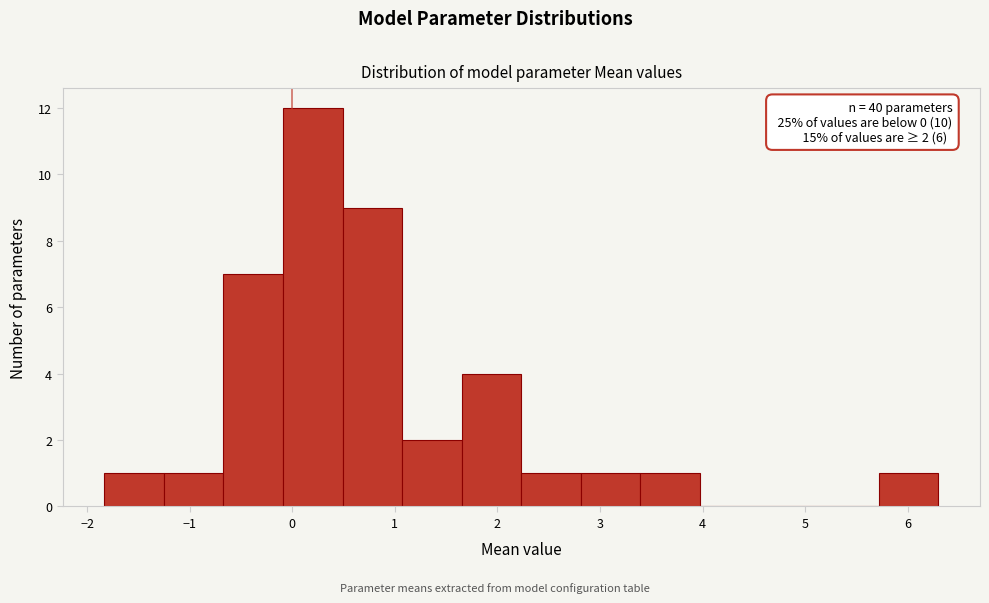

Over which range of the x-axis is the bar tallest?

-0.1 to 0.5